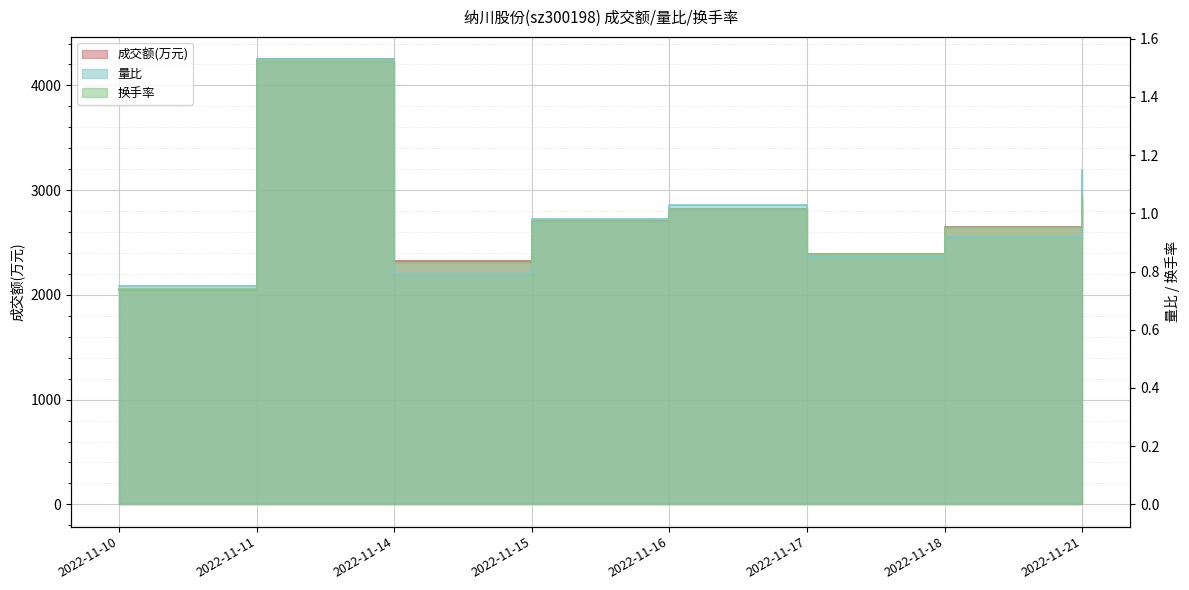

Reading right to left, what are all the values shown in this chart?

成交额(万元): 2907.0	2652.0	2387.0	2822.0	2702.0	2325.0	4251.0	2051.0
量比: 1.1	0.9	0.8	1.0	1.0	0.8	1.5	0.8
换手率: 1.1	0.9	0.9	1.0	1.0	0.8	1.5	0.7